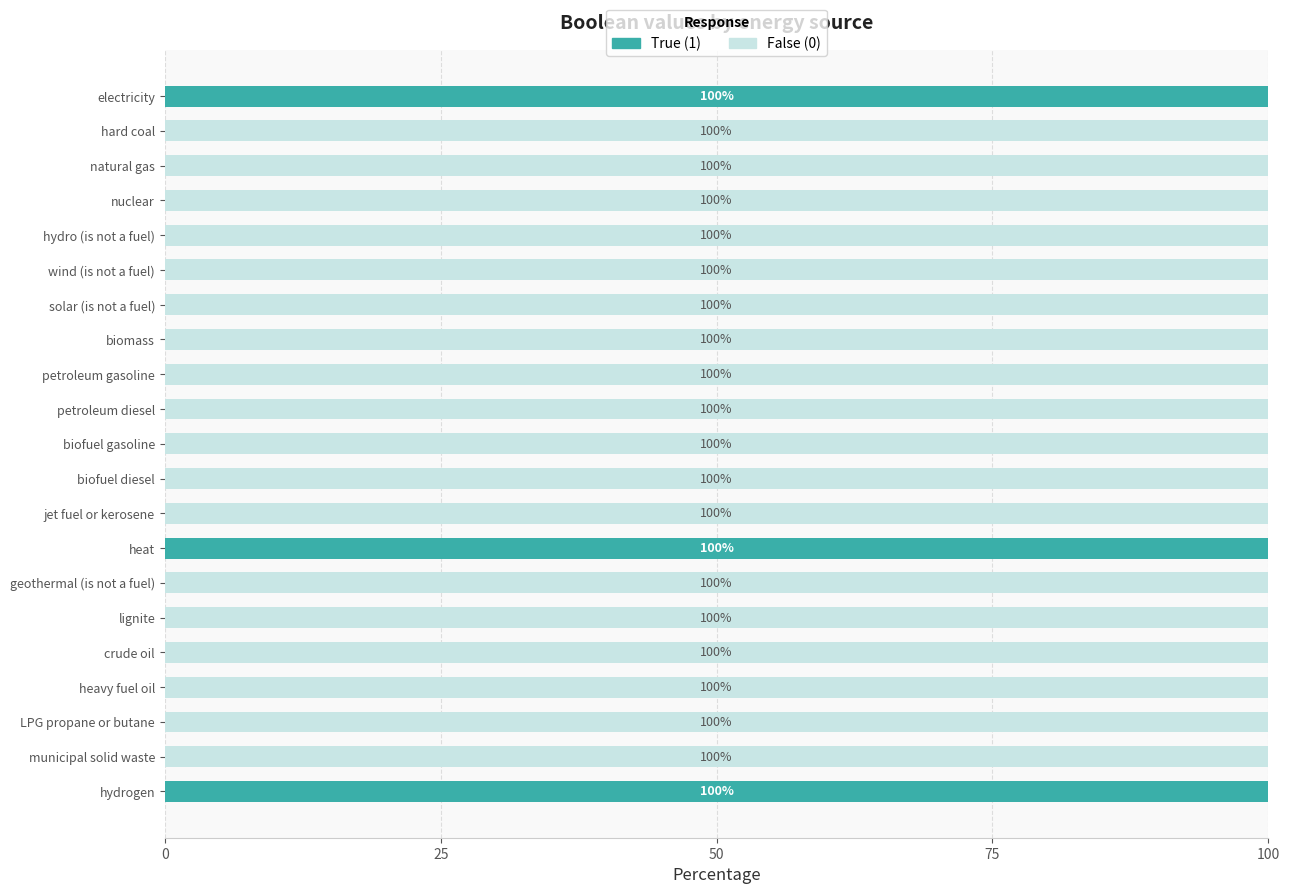

The True (1) series shows 37 at heavy fuel oil. True or false?

False